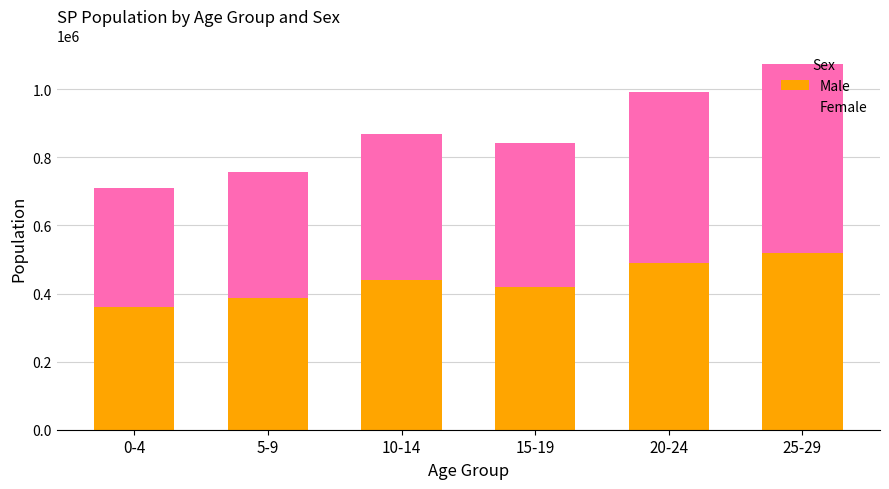

What is the approximate value of Male at 10-14, to the nearest 100?

438400